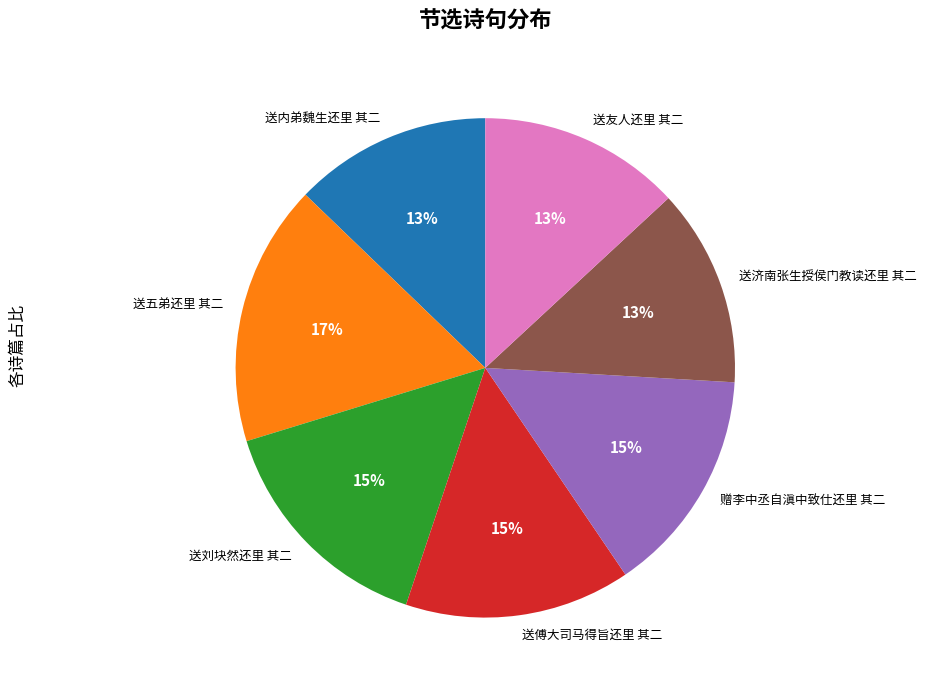

What is the largest slice in the pie chart?

送五弟还里 其二